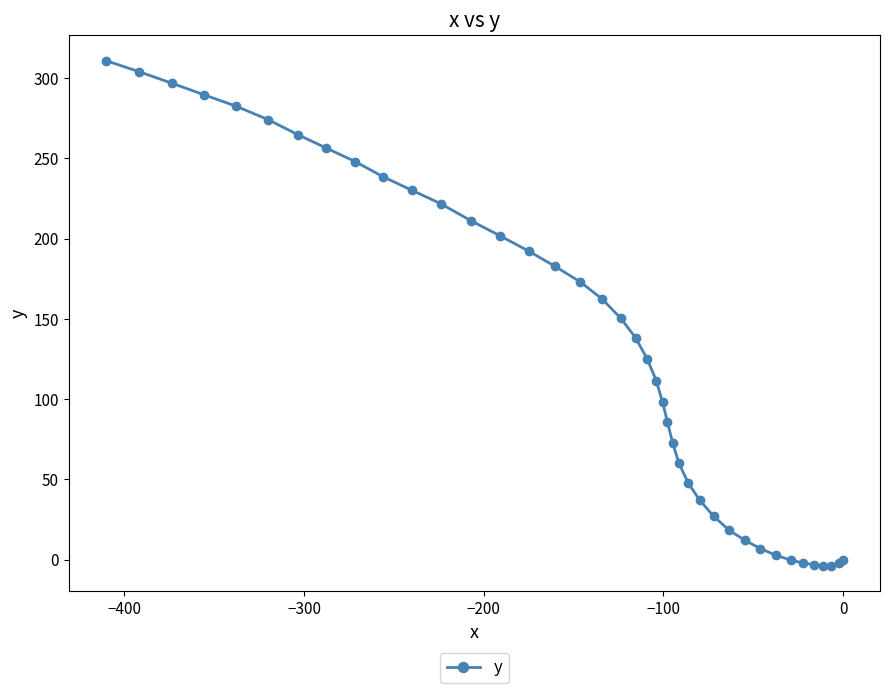

What is the value of the 12th point from the left?

221.8